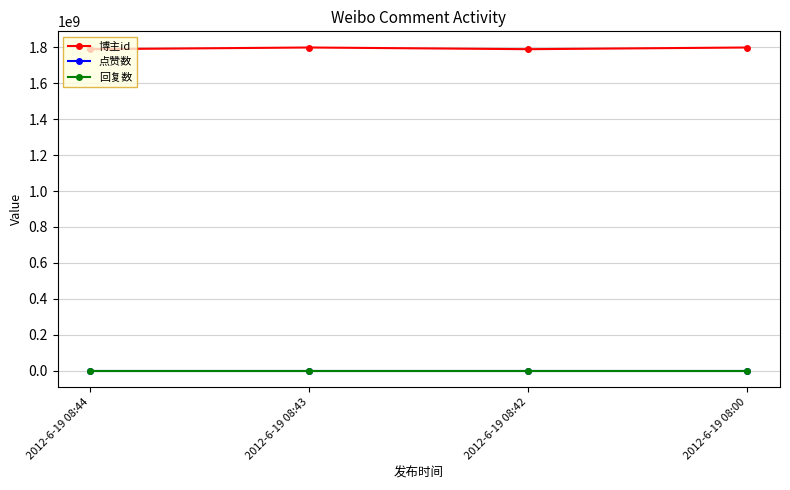

Does the chart have visible grid lines?

Yes